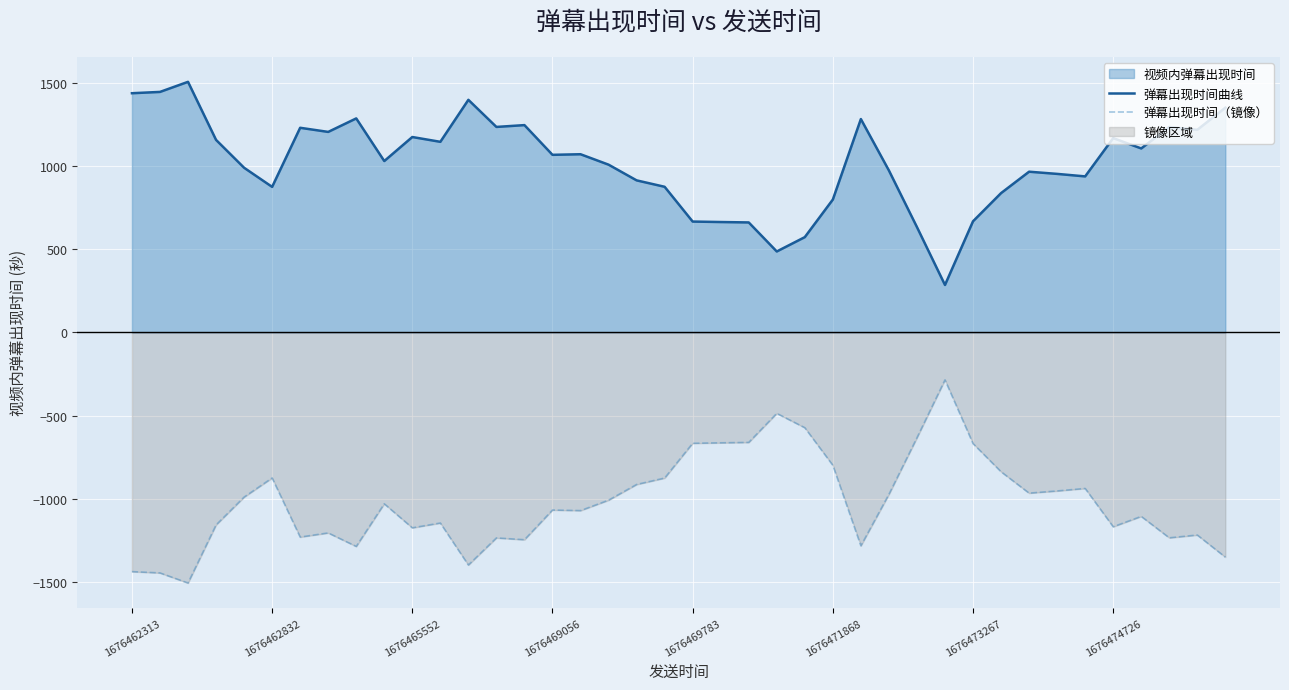

What is the value of the 弹幕出现时间曲线 point at the 5th from the left?

988.5